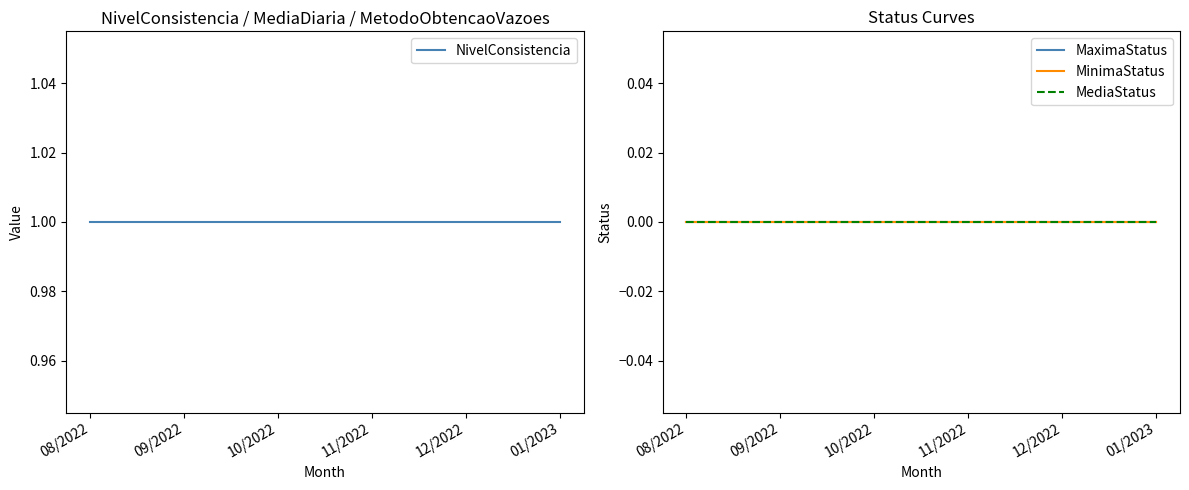

True or false: MaximaStatus has more than 2 interior local peaks.

False